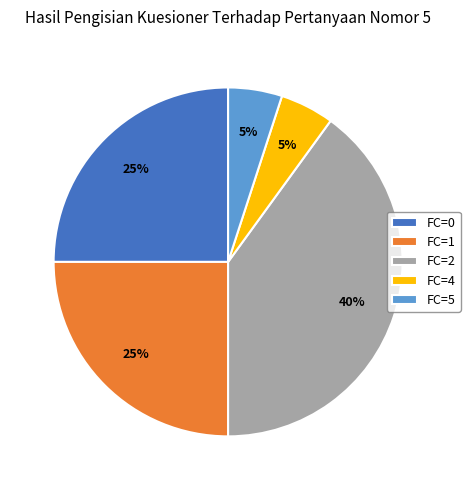

Does any single category account for the majority?

No